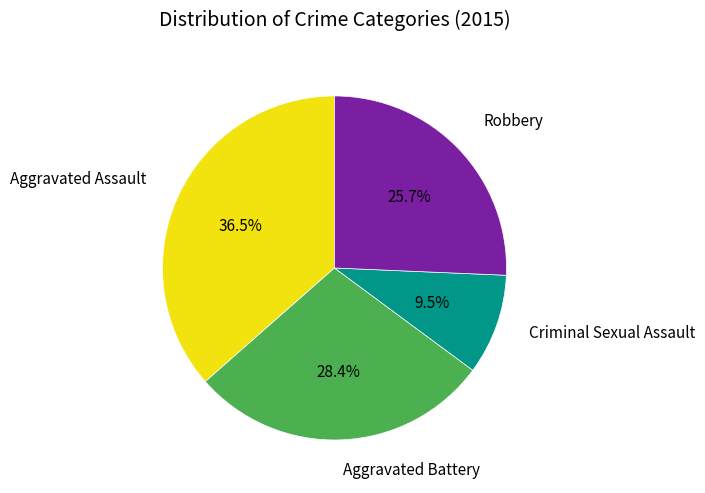

Is there any slice that represents more than half of the pie?

No